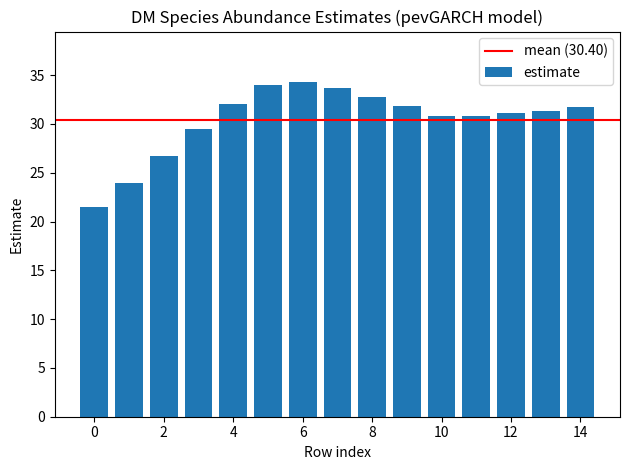

What is the value of the 10th bar from the left?

31.8